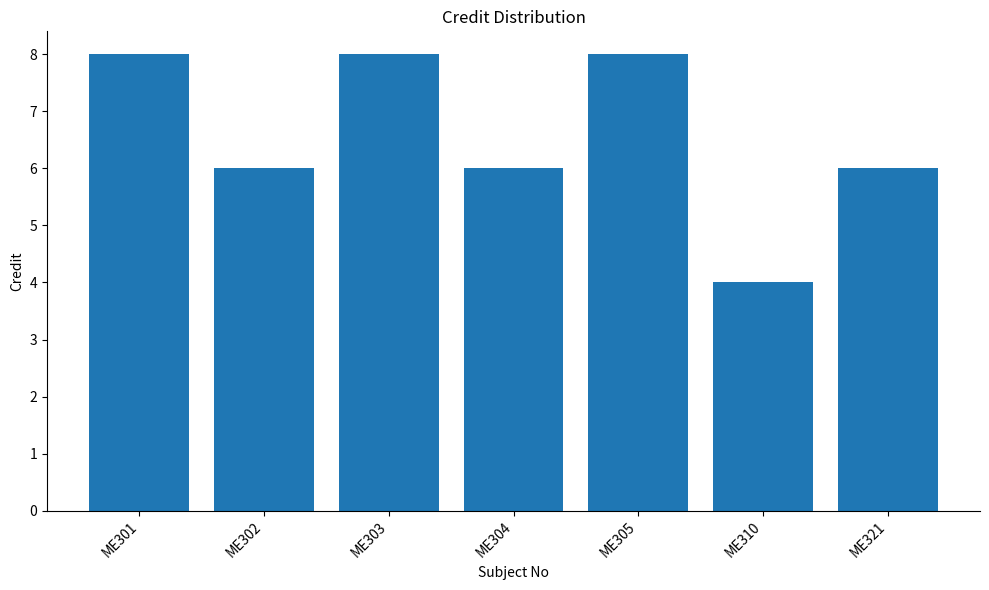

What is the smallest value displayed?

4